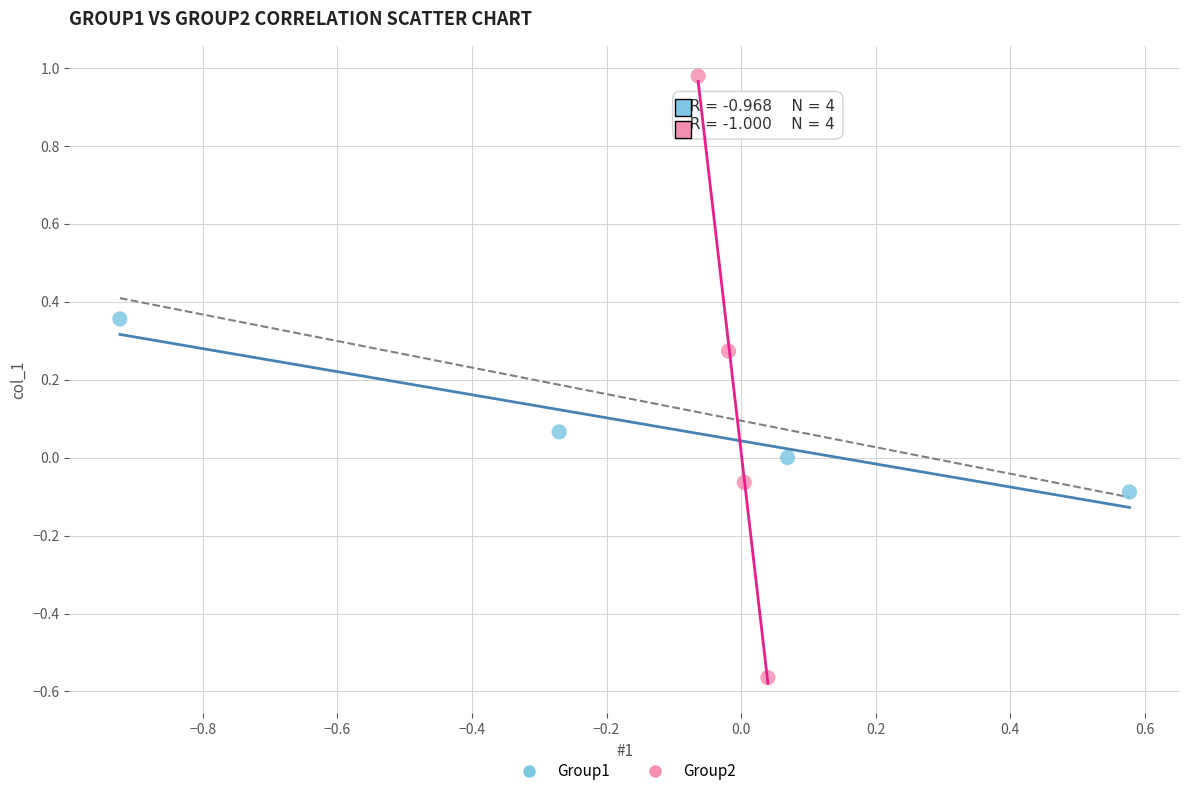

What are all the series names shown in the legend?

Group1, Group2